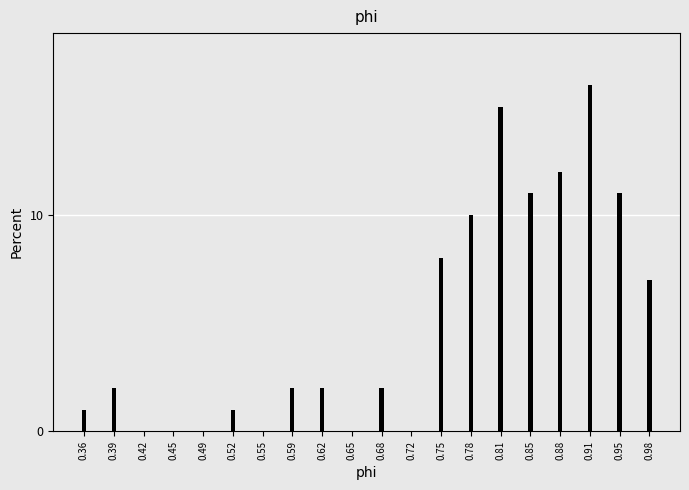

Reading left to right, list all the values displayed in this chart.

0.36=1.0	0.39=2.0	0.42=0.0	0.45=0.0	0.49=0.0	0.52=1.0	0.55=0.0	0.59=2.0	0.62=2.0	0.65=0.0	0.68=2.0	0.72=0.0	0.75=8.0	0.78=10.0	0.81=15.0	0.85=11.0	0.88=12.0	0.91=16.0	0.95=11.0	0.98=7.0